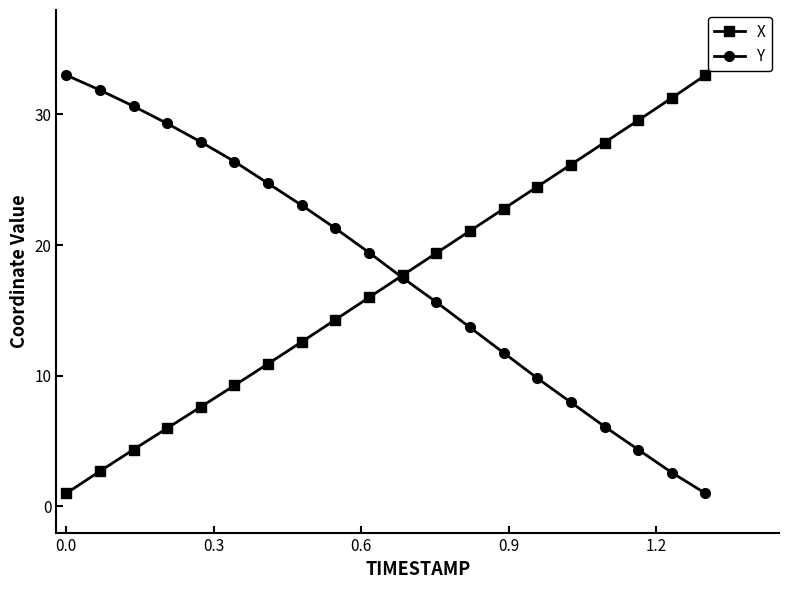

What is the value of the X point at the 16th from the left?

26.2